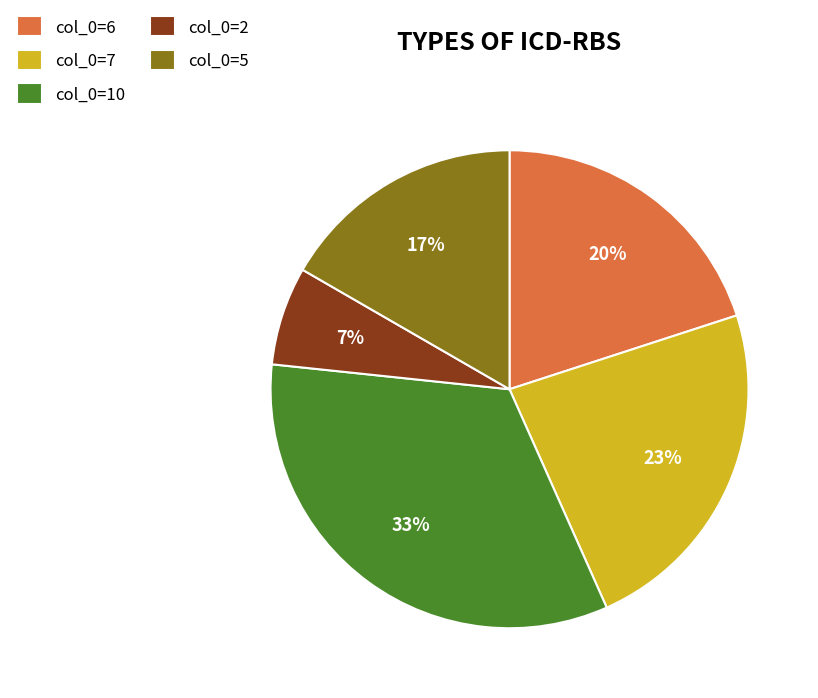

Which has a higher value, col_0=7 or col_0=5?

col_0=7